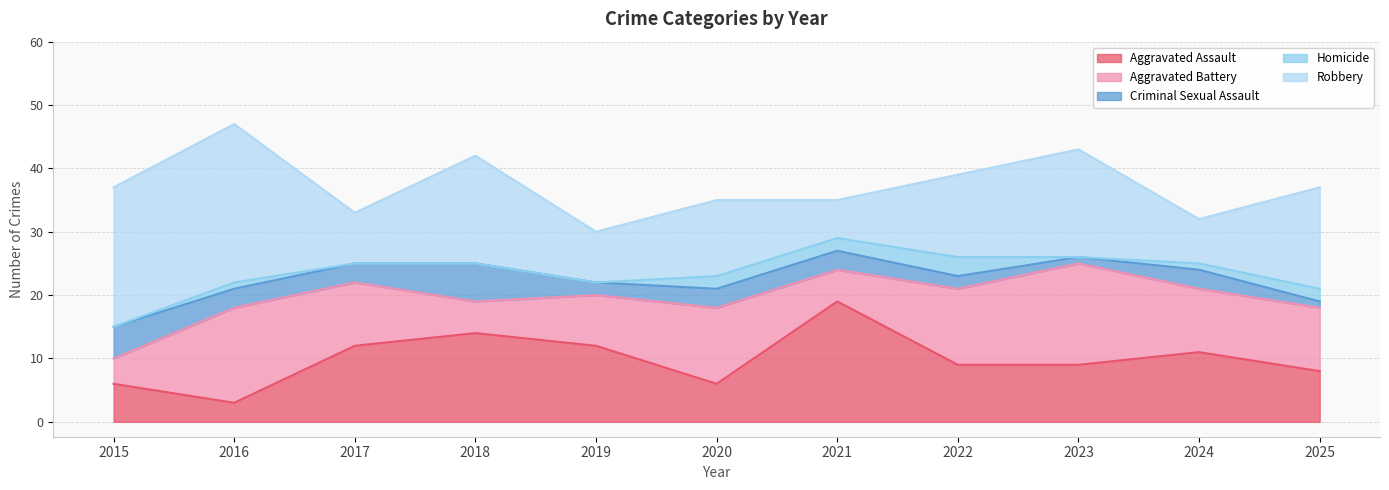

Read the Robbery value at 2024, to the nearest 5.

5